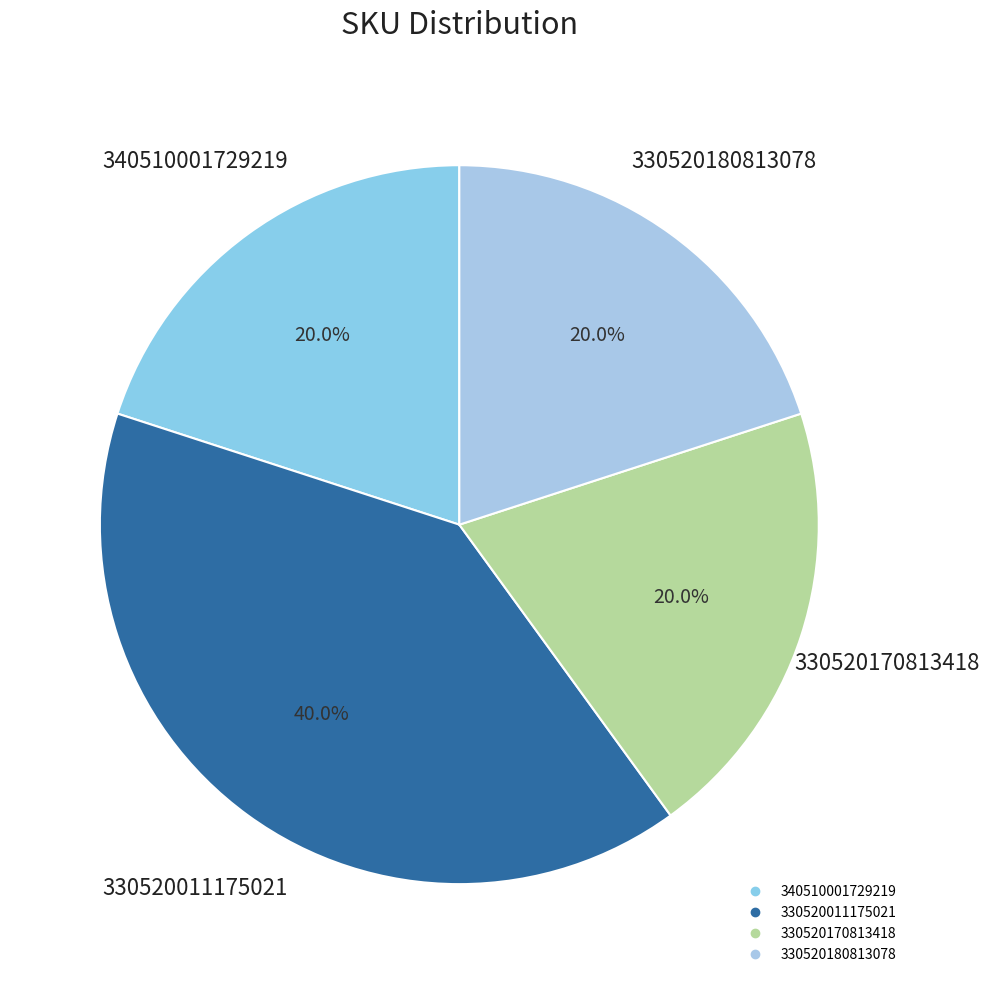

To the nearest percent, what is the difference between the largest and smallest slice percentages?

20%